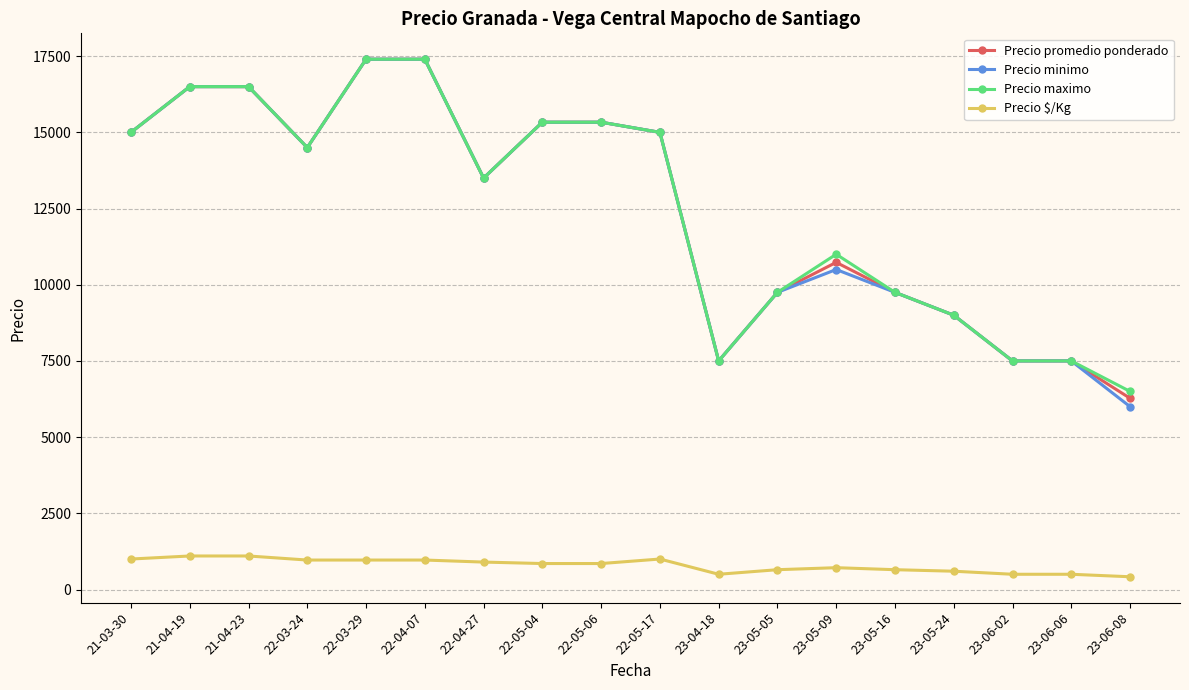

The Precio maximo series shows 7500.0 at 23-06-02. True or false?

True